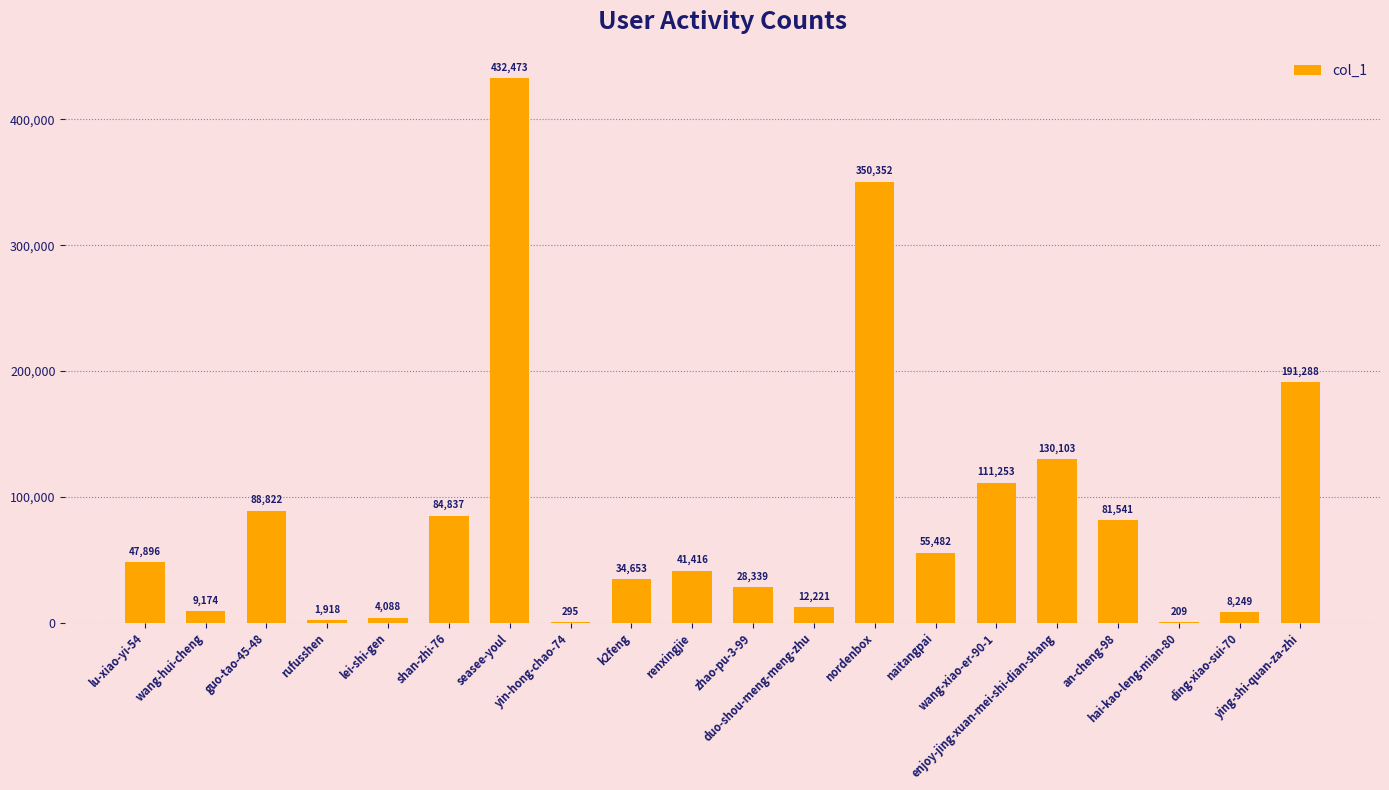

Is it true that the value at enjoy-jing-xuan-mei-shi-dian-shang is 59306?

False